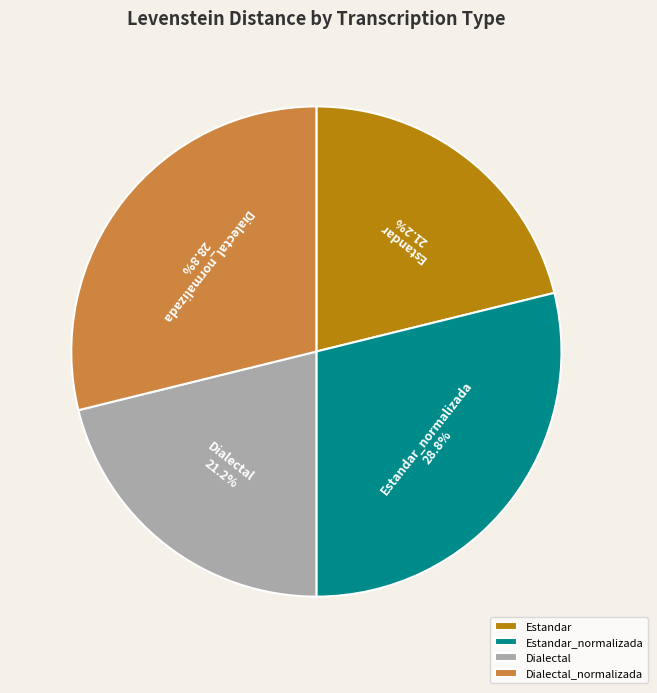

Is Dialectal_normalizada the majority of the pie?

No